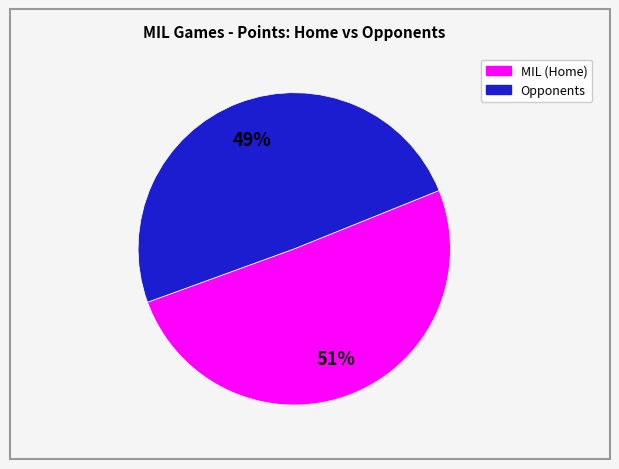

To the nearest percent, what is the average slice percentage?

50%